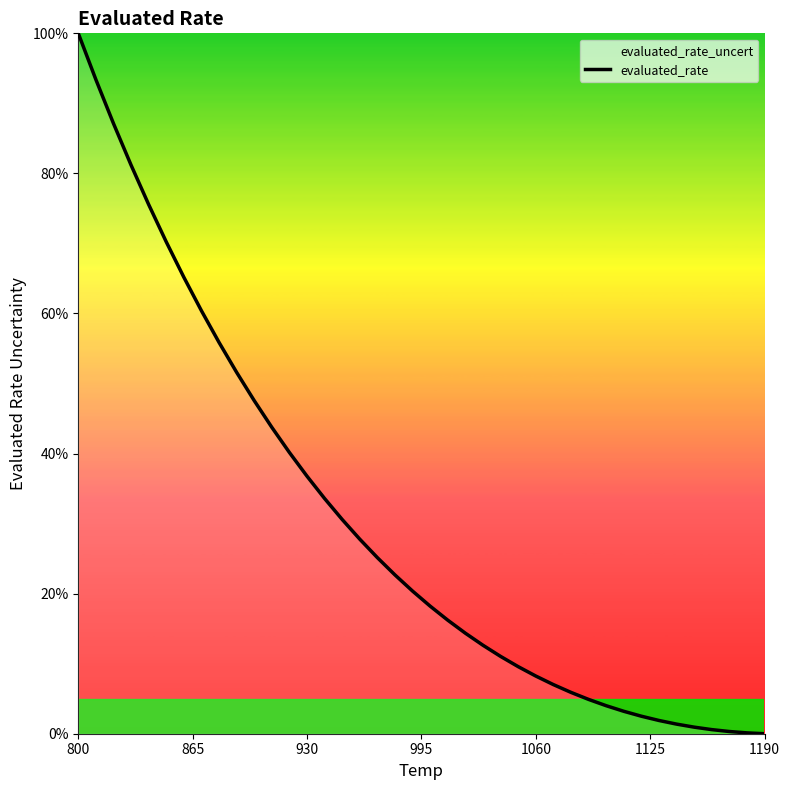

Reading left to right, what are all the values shown in this chart?

100.0	93.4	87.1	81.2	75.6	70.2	65.2	60.4	55.9	51.6	47.6	43.7	40.2	36.8	33.6	30.6	27.8	25.1	22.7	20.4	18.2	16.2	14.4	12.6	11.0	9.6	8.2	7.0	5.9	4.9	4.0	3.2	2.5	1.9	1.4	0.9	0.6	0.3	0.1	0.0